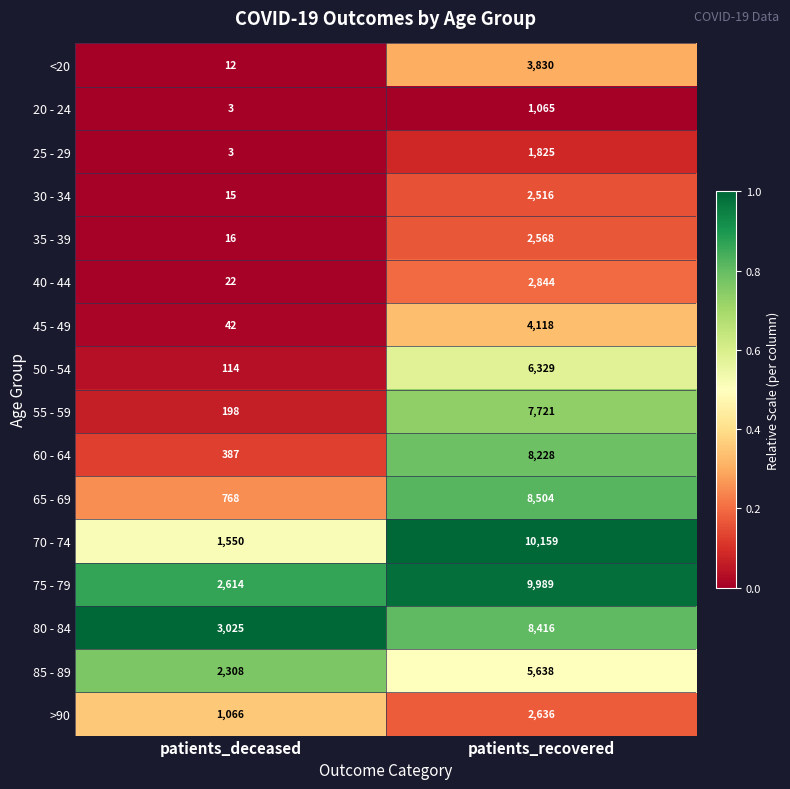

Which series has the largest total across all categories?

75 - 79